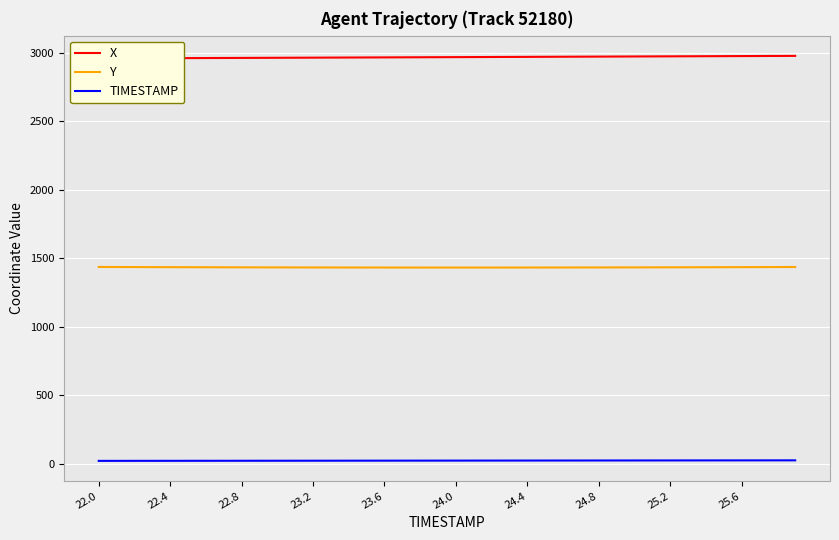

Reading right to left, transcribe all the data shown in this chart.

X: 2976.6	2976.2	2975.7	2975.2	2974.7	2974.2	2973.7	2973.3	2972.8	2972.3	2971.8	2971.3	2970.8	2970.4	2969.9	2969.4	2968.9	2968.4	2968.0	2967.5	2967.0	2966.5	2966.1	2965.6	2965.1	2964.6	2964.1	2963.6	2963.2	2962.7	2962.2	2961.8	2961.3	2960.8	2960.4	2960.0	2959.5	2959.1	2958.6	2958.2
Y: 1436.4	1436.0	1435.7	1435.3	1435.0	1434.7	1434.3	1434.1	1433.8	1433.5	1433.3	1433.1	1432.9	1432.8	1432.6	1432.5	1432.4	1432.4	1432.3	1432.3	1432.3	1432.3	1432.4	1432.5	1432.6	1432.7	1432.8	1433.0	1433.2	1433.4	1433.7	1433.9	1434.2	1434.5	1434.8	1435.2	1435.5	1435.9	1436.3	1436.7
TIMESTAMP: 25.9	25.8	25.7	25.6	25.5	25.4	25.3	25.2	25.1	25.0	24.9	24.8	24.7	24.6	24.5	24.4	24.3	24.2	24.1	24.0	23.9	23.8	23.7	23.6	23.5	23.4	23.3	23.2	23.1	23.0	22.9	22.8	22.7	22.6	22.5	22.4	22.3	22.2	22.1	22.0